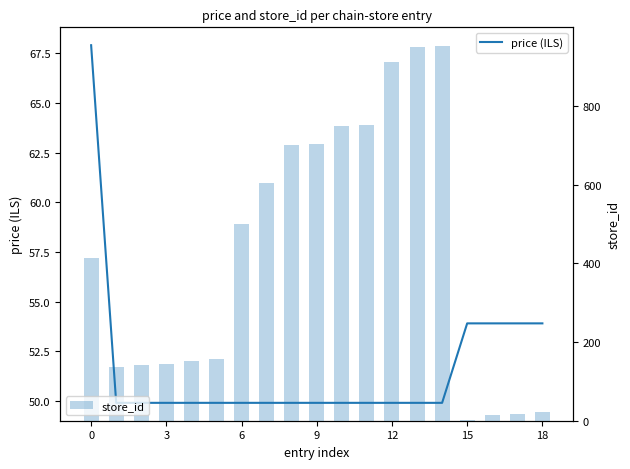

What is the maximum value for price (ILS)?

67.9